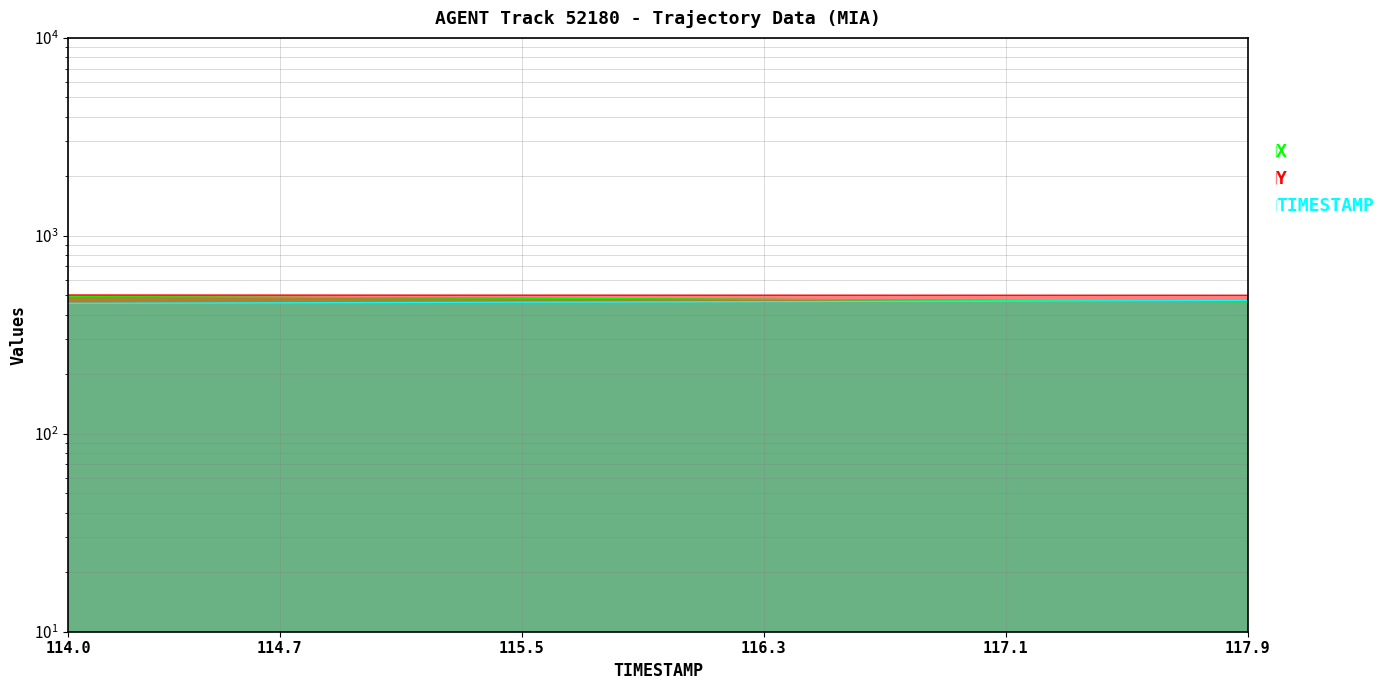

Between which two adjacent categories do X and TIMESTAMP first intersect?

117.3 and 117.4